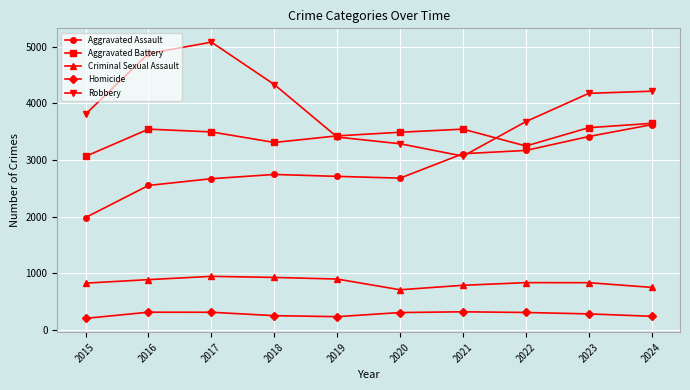

What is the average value of the Aggravated Battery series?

3435